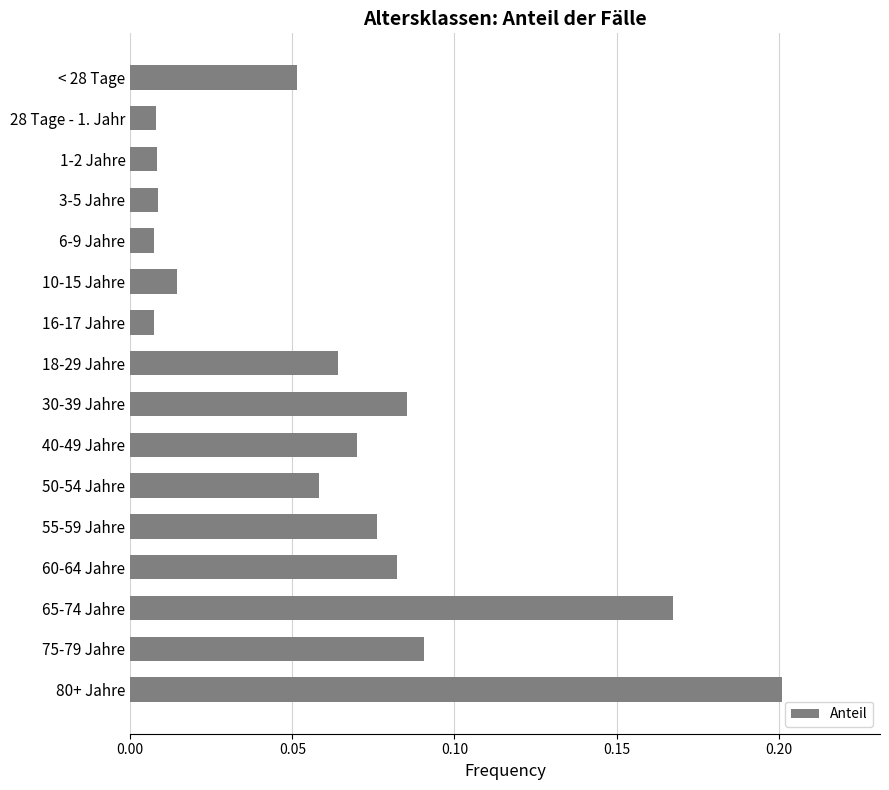

The chart shows a value of 0.0 at 55-59 Jahre. True or false?

False